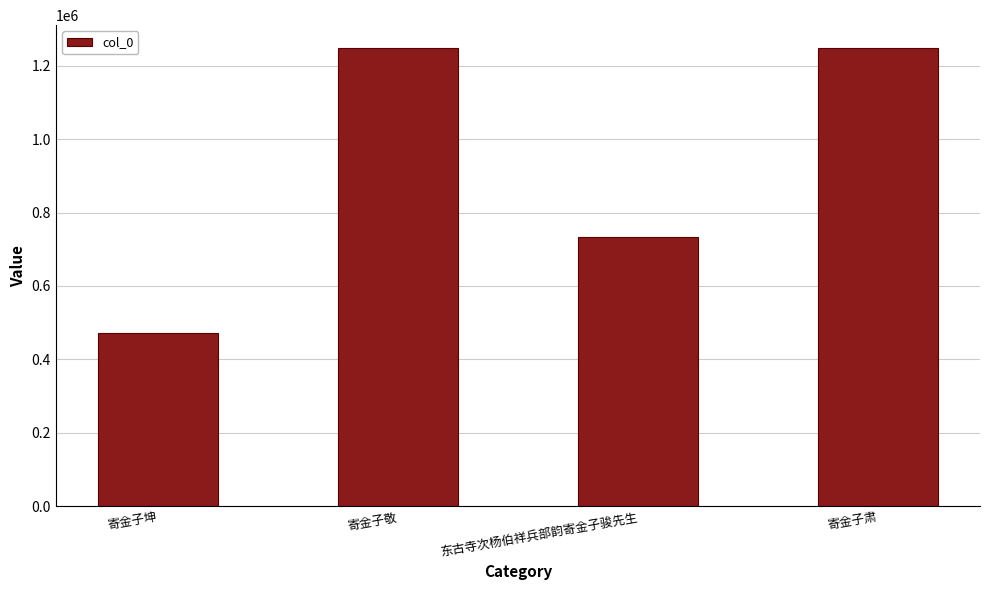

What is the difference between the second highest and second lowest values?

513836